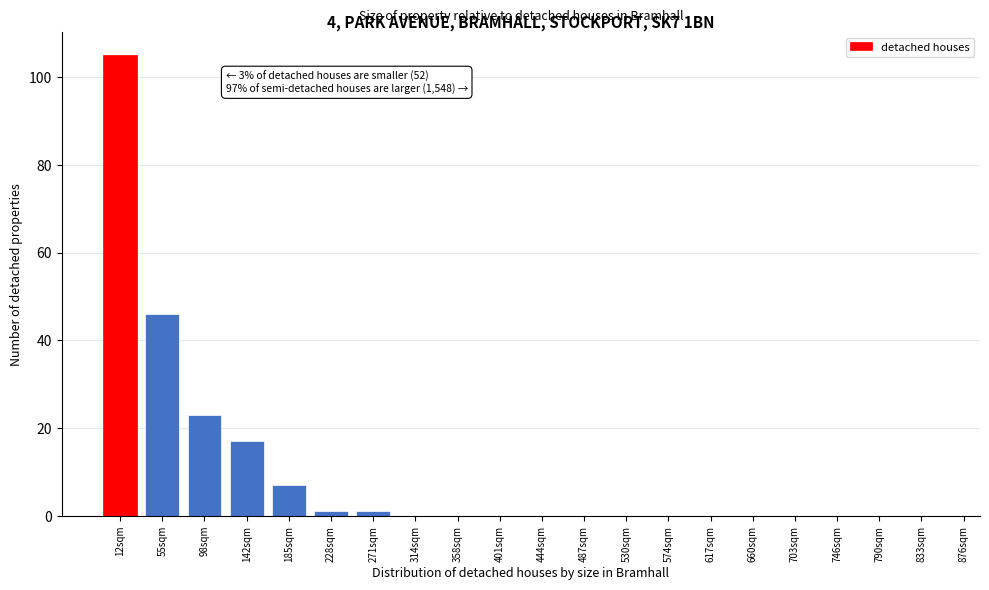

Reading left to right, transcribe all the data shown in this chart.

12sqm=105	55sqm=46	98sqm=23	142sqm=17	185sqm=7	228sqm=1	271sqm=1	314sqm=0	358sqm=0	401sqm=0	444sqm=0	487sqm=0	530sqm=0	574sqm=0	617sqm=0	660sqm=0	703sqm=0	746sqm=0	790sqm=0	833sqm=0